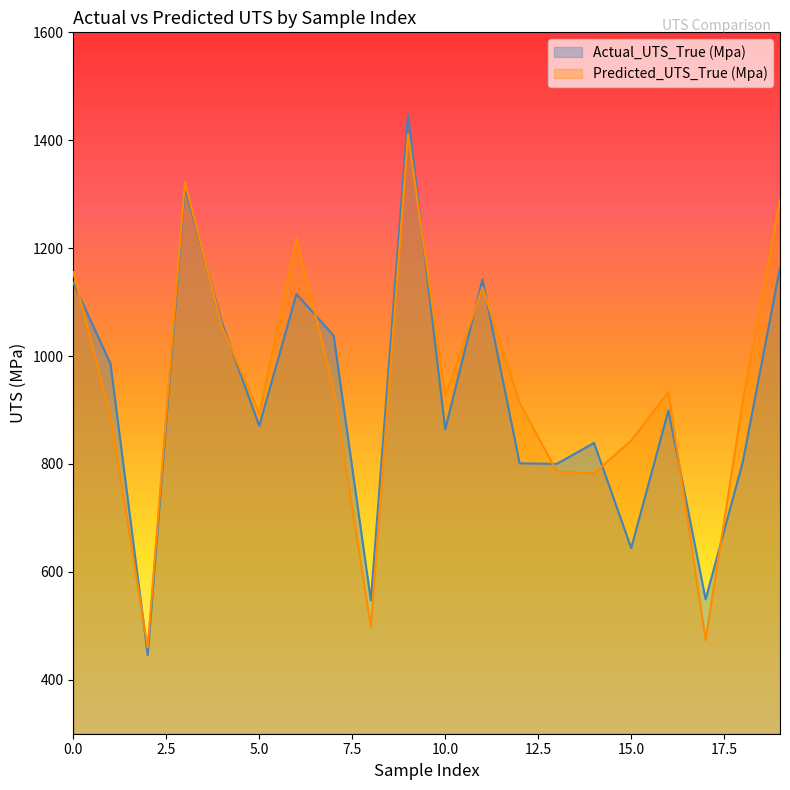

Is it true that Predicted_UTS_True (Mpa) equals 538.3 at 0?

False